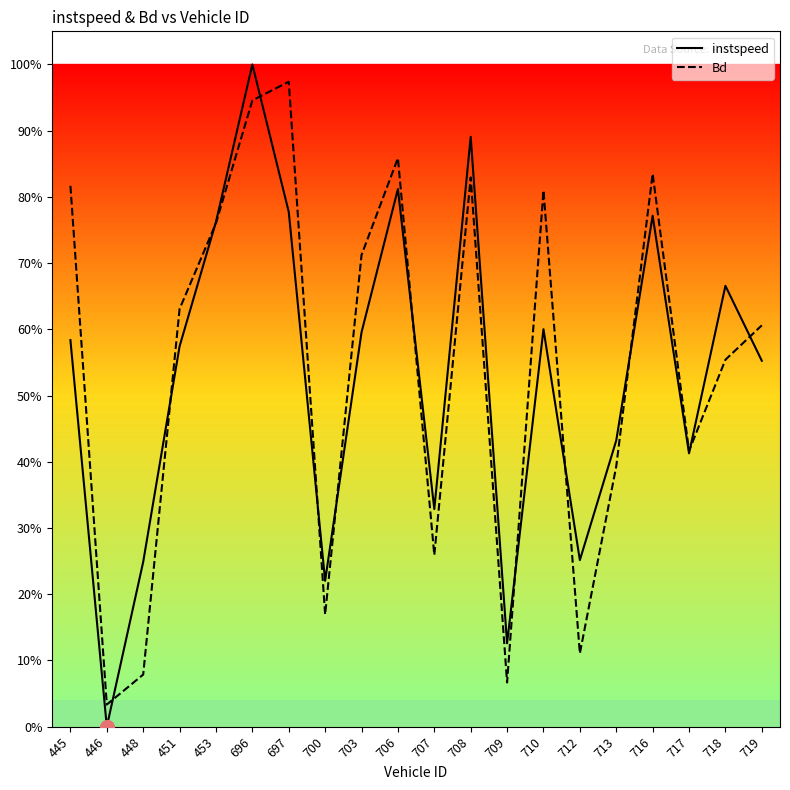

What is the sum of the instspeed values at 696 and 712?

1.3